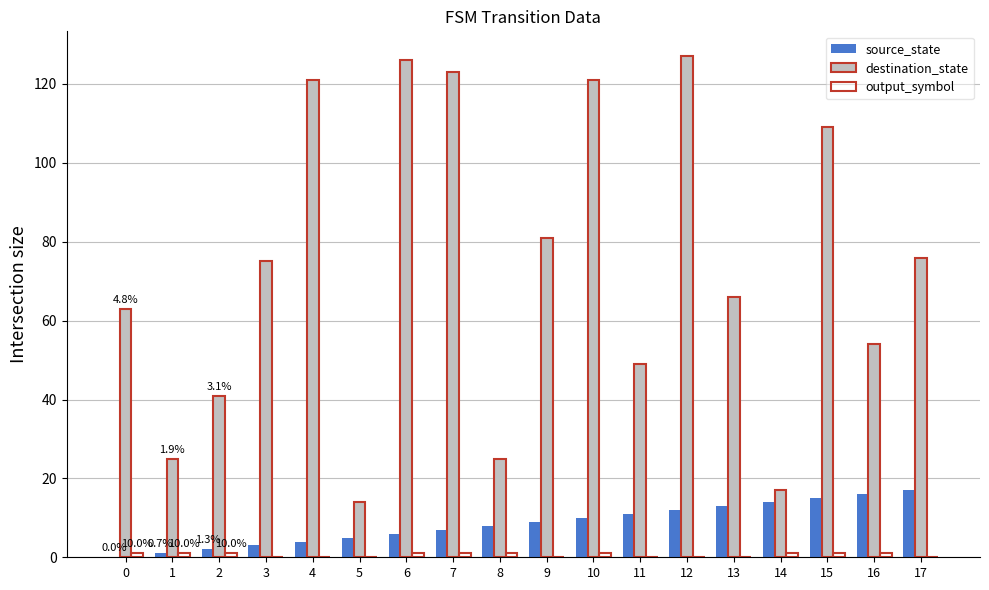

The value of source_state at 9 is 3. True or false?

False